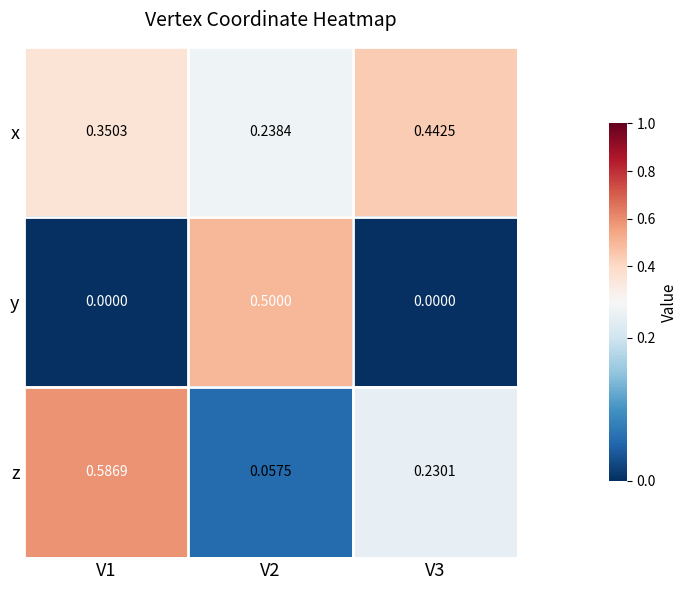

At how many categories does at least one series exceed 0?

3